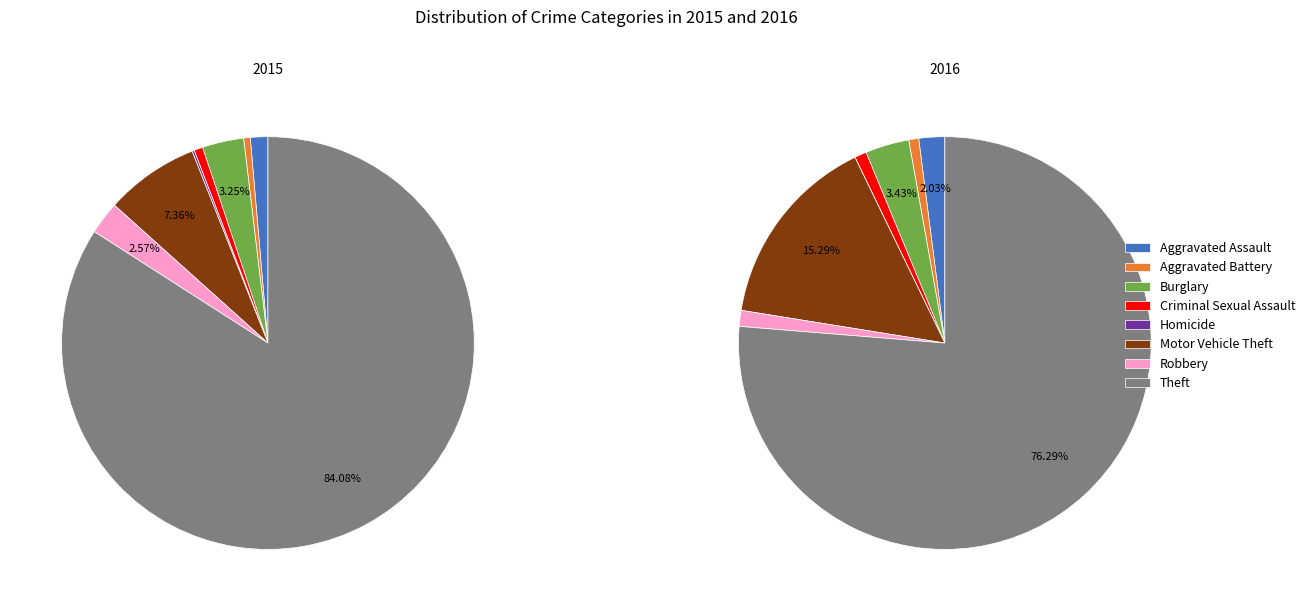

Which slice is the largest?

Theft